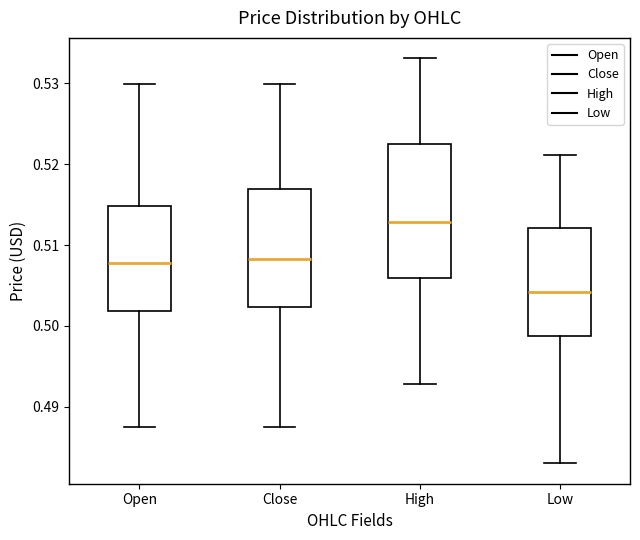

Where does the median line of the box for Close sit on the y-axis? The values are not printed on the chart, so give them approximately, as read against the axis.

0.508